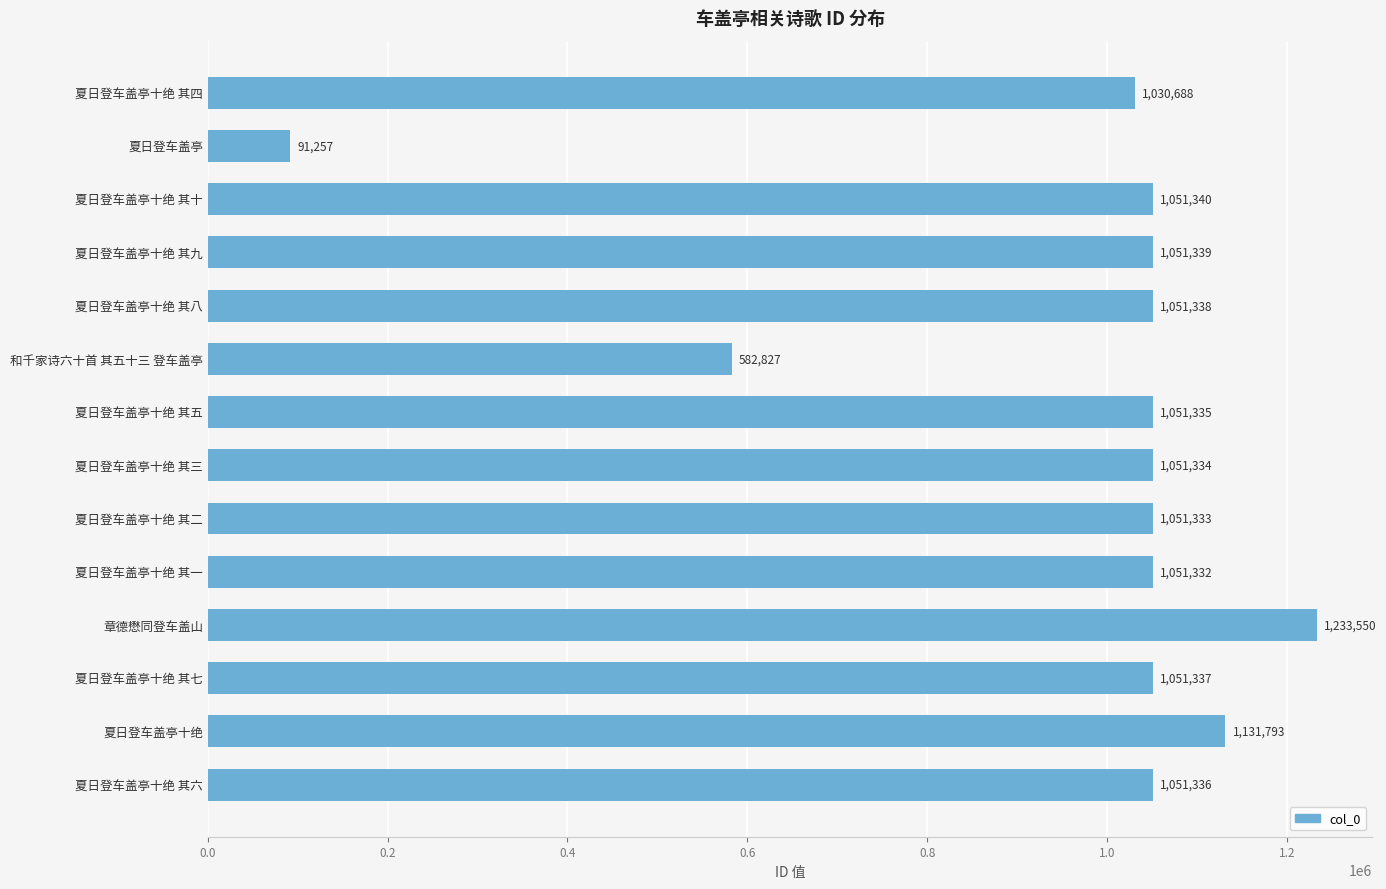

What is the maximum value shown in the chart?

1233550